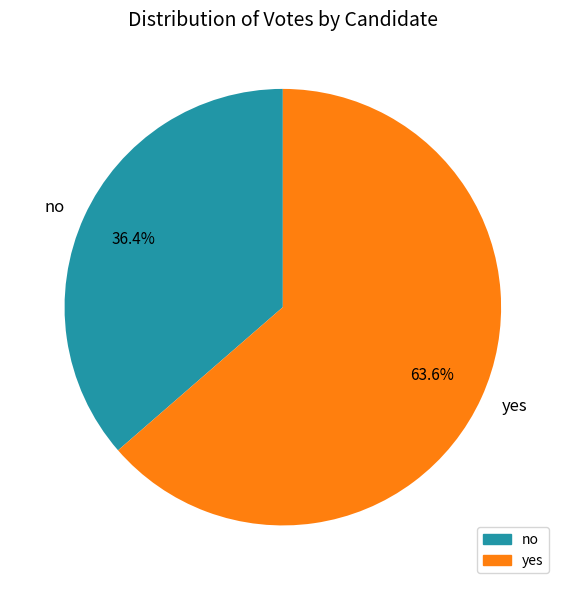

To the nearest percent, what percentage of the pie is yes?

64%